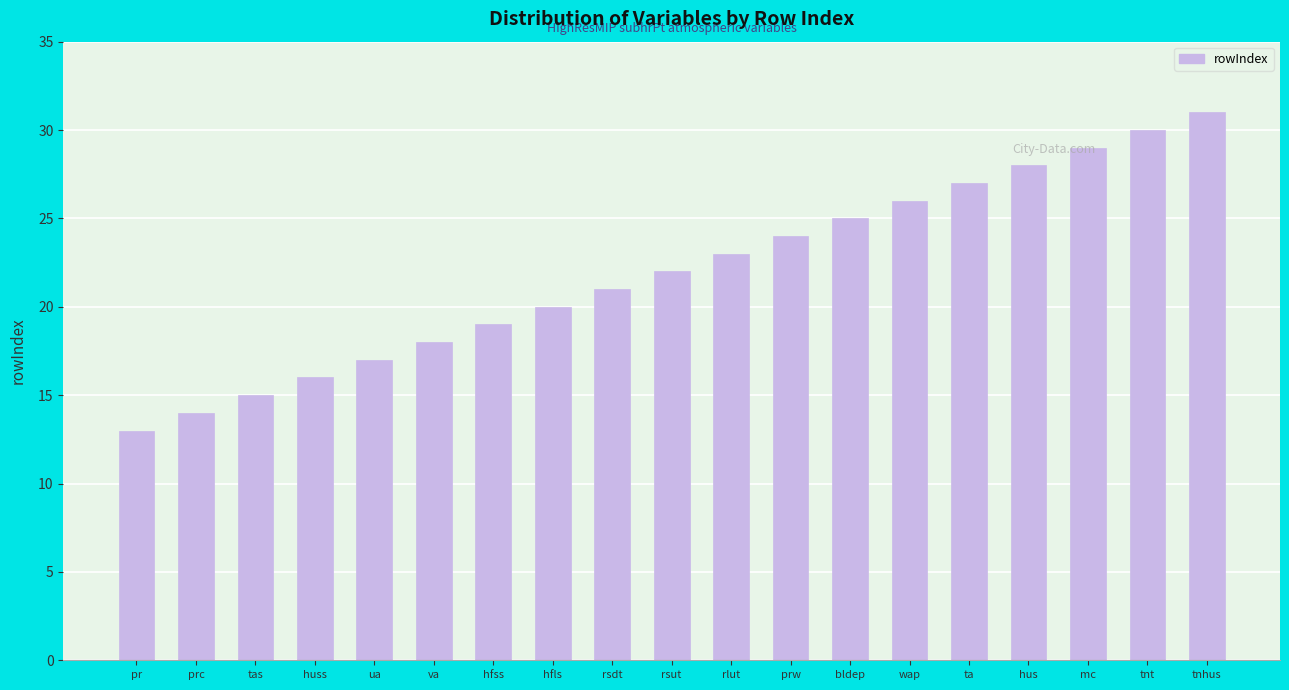

What is the change in value from hfls to rsdt?

+1